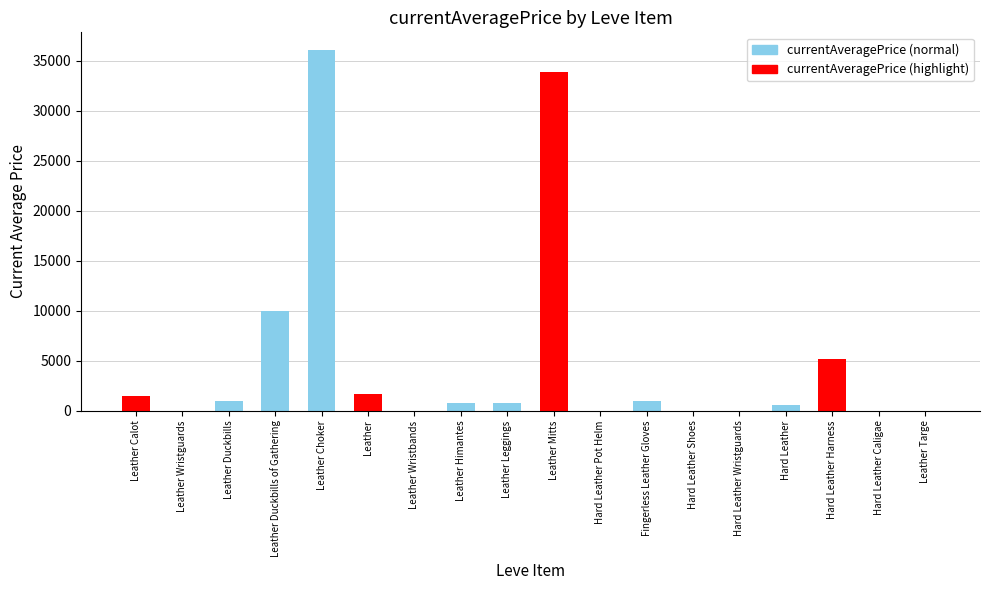

Count the number of values greater than 800.

9